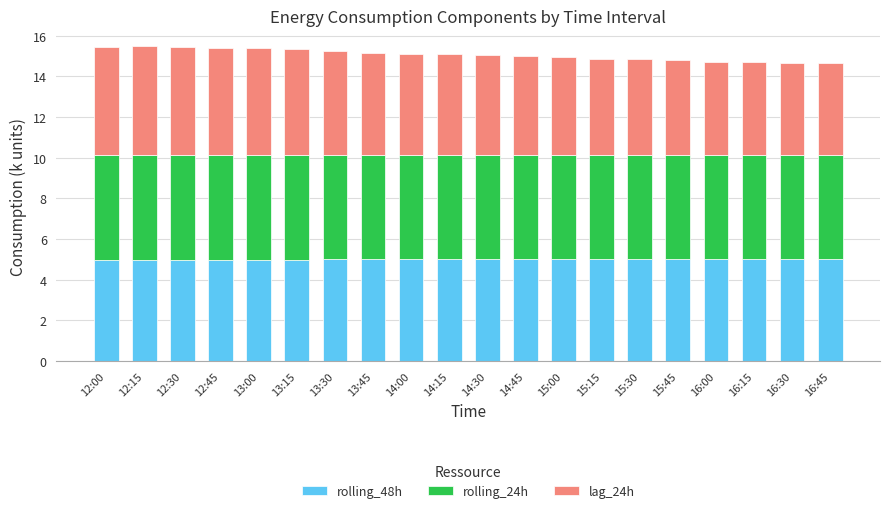

The rolling_48h series shows 5.0 at 12:30. True or false?

True